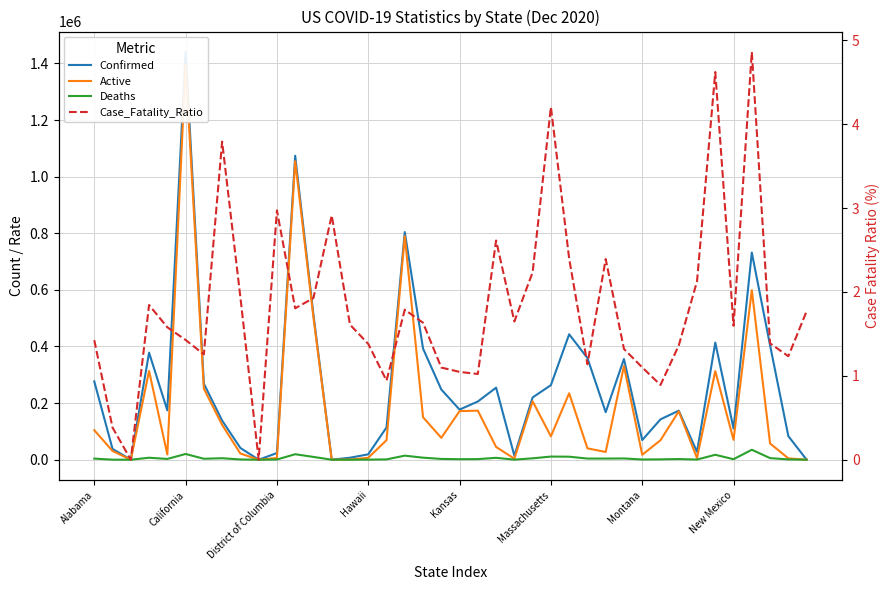

True or false: Active and Case_Fatality_Ratio cross at least once.

False